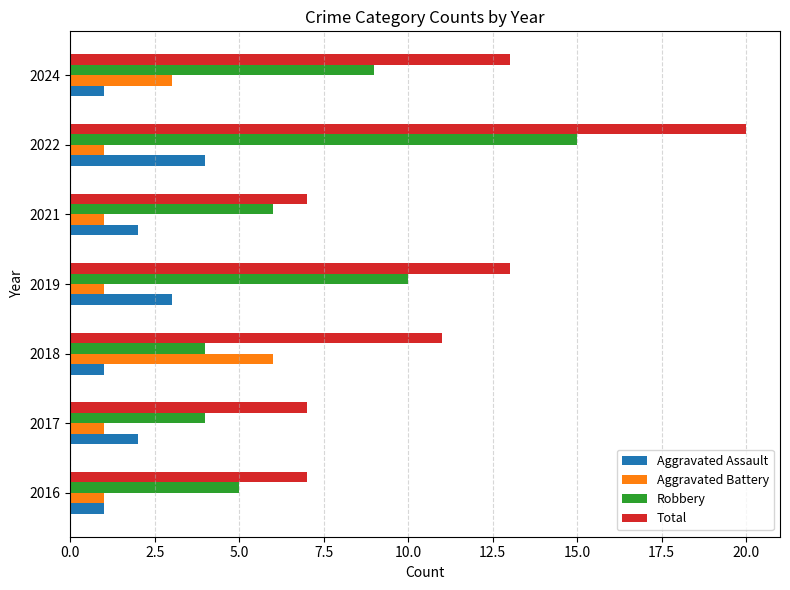

What are all the series names shown in the legend?

Aggravated Assault, Aggravated Battery, Robbery, Total